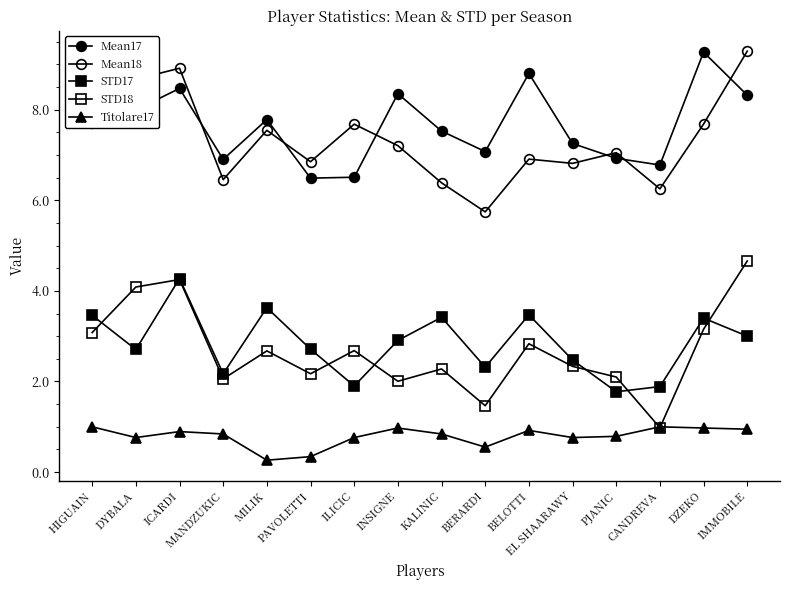

How many lines are shown in the chart?

5